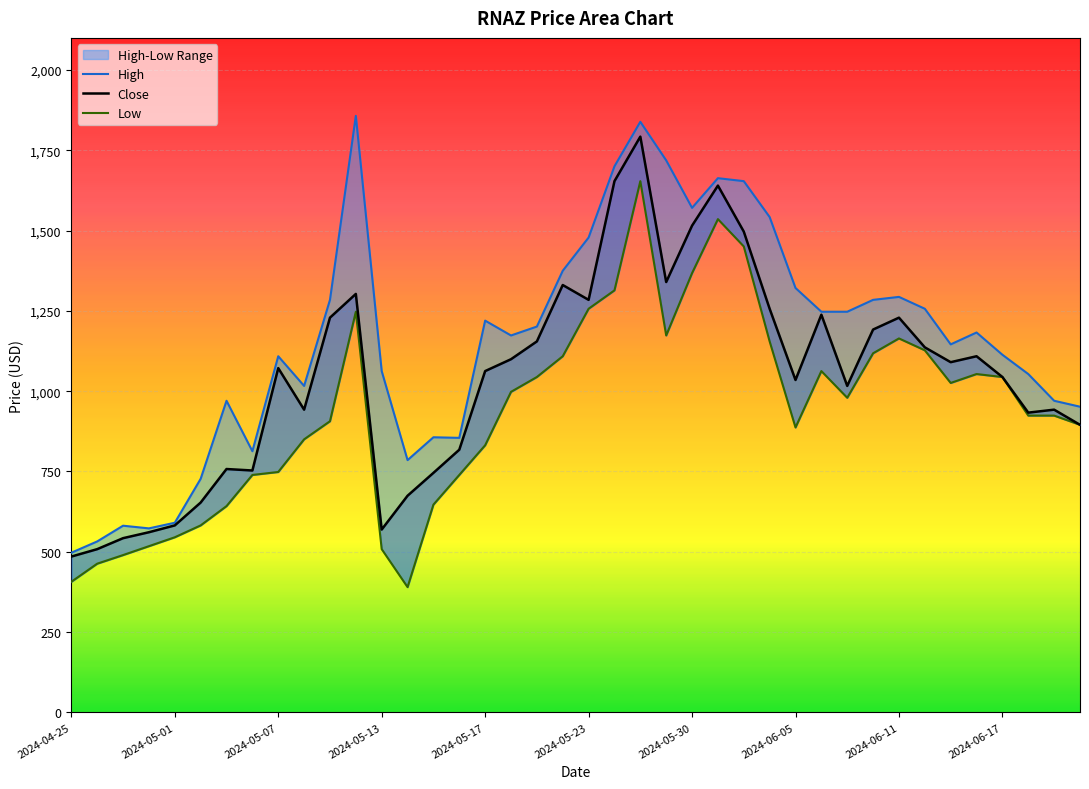

How many interior local valleys does the Close series have?

9